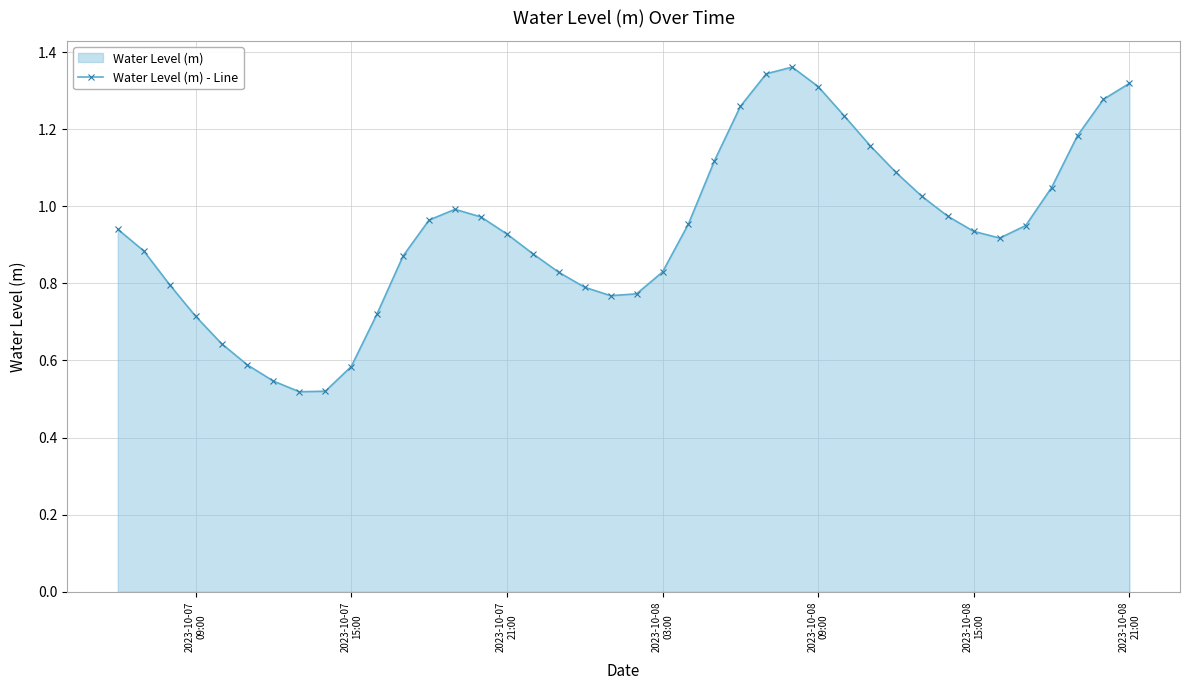

What is the sum of all values?

37.5